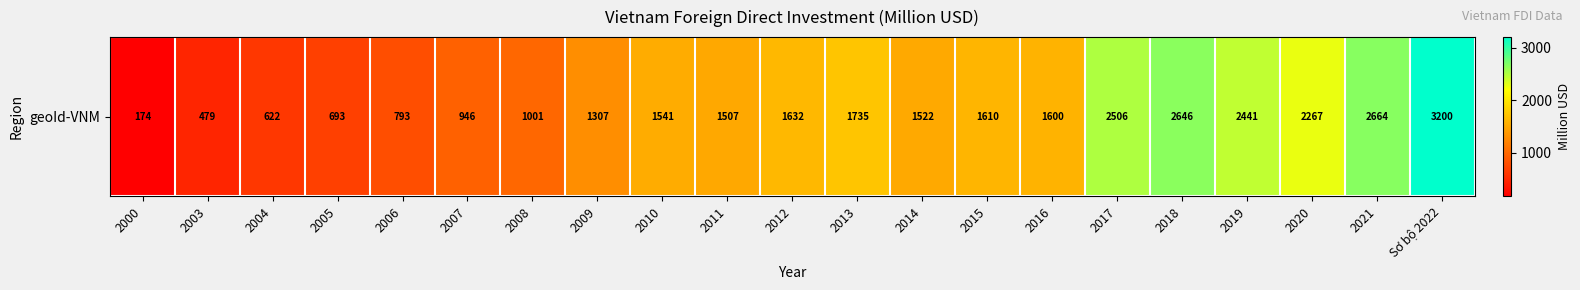

Where does the data first go above 1540?

2010